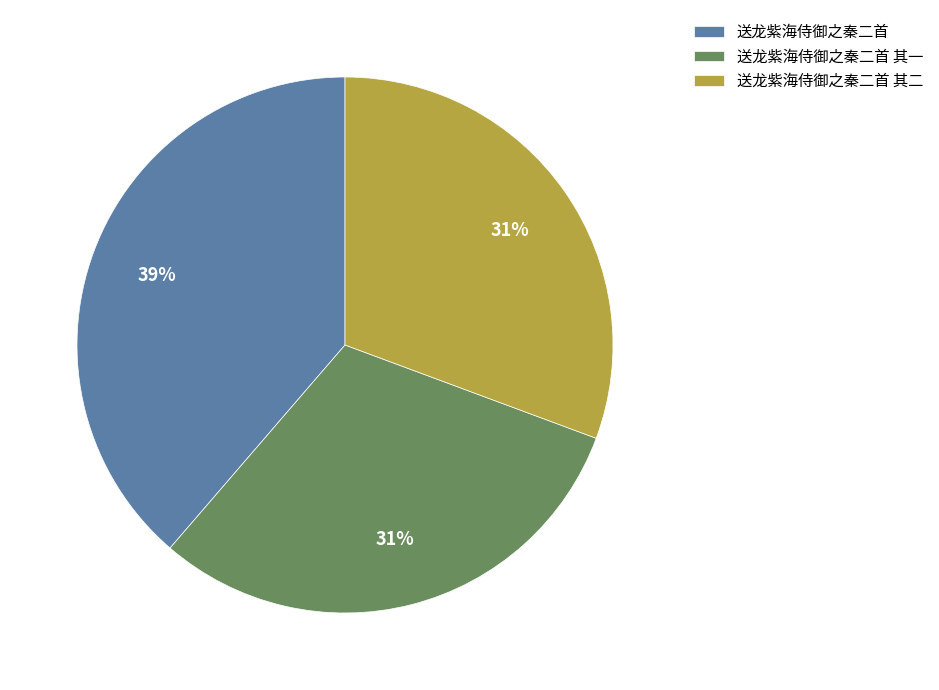

Is there a majority slice in this chart?

No